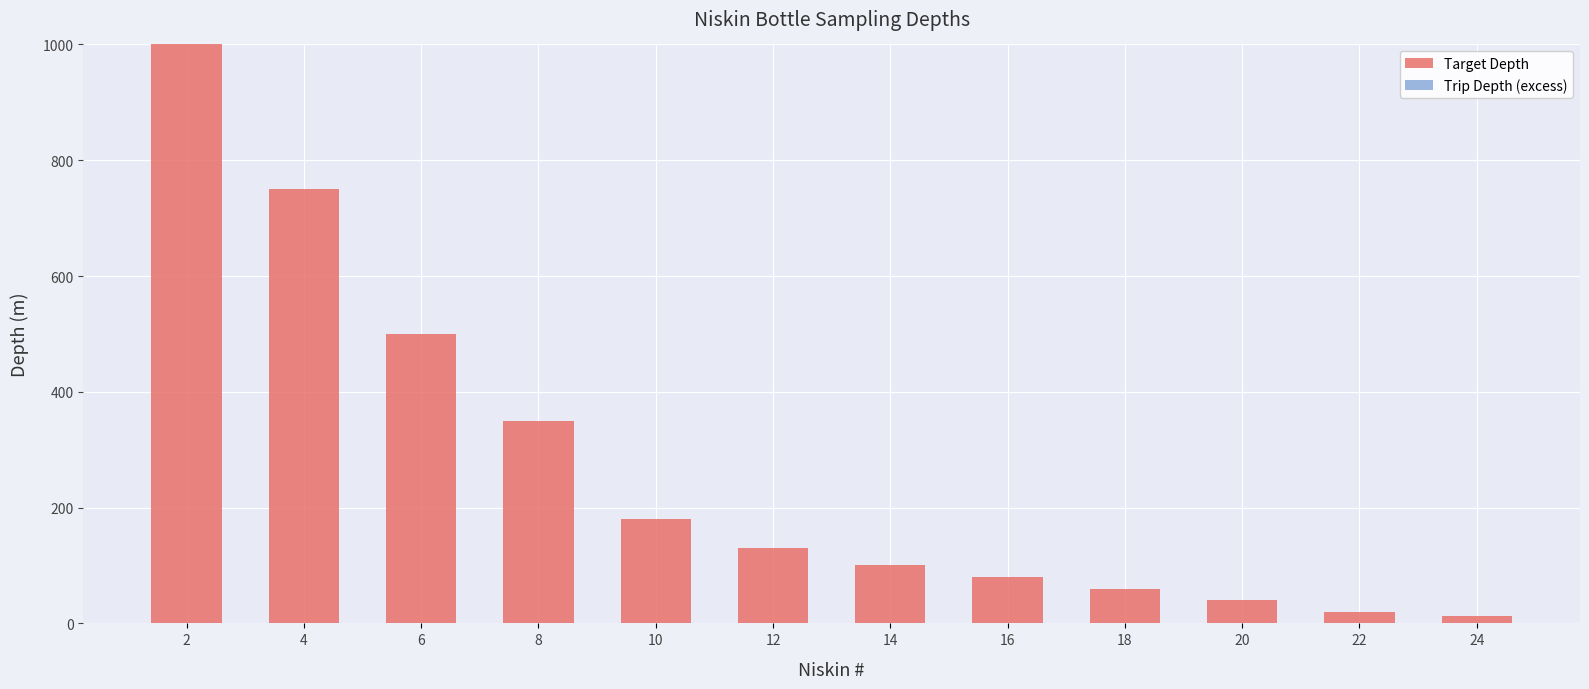

Reading left to right, list all the values displayed in this chart.

1000	750	500	350	180	130	100	80	60	40	20	12